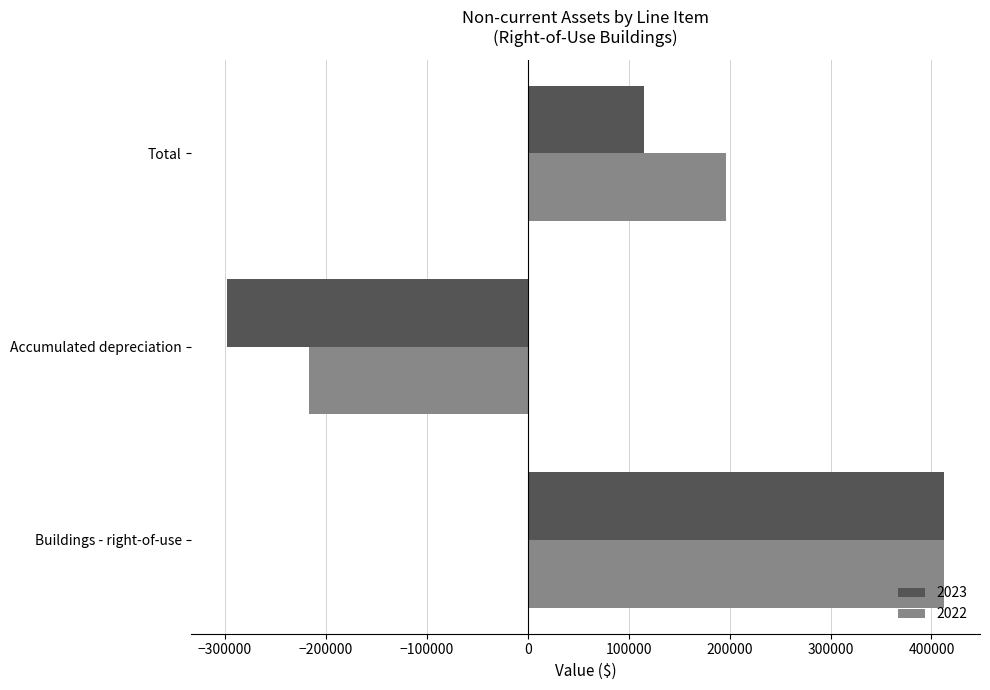

What is the total value across all series at Buildings - right-of-use?

825198